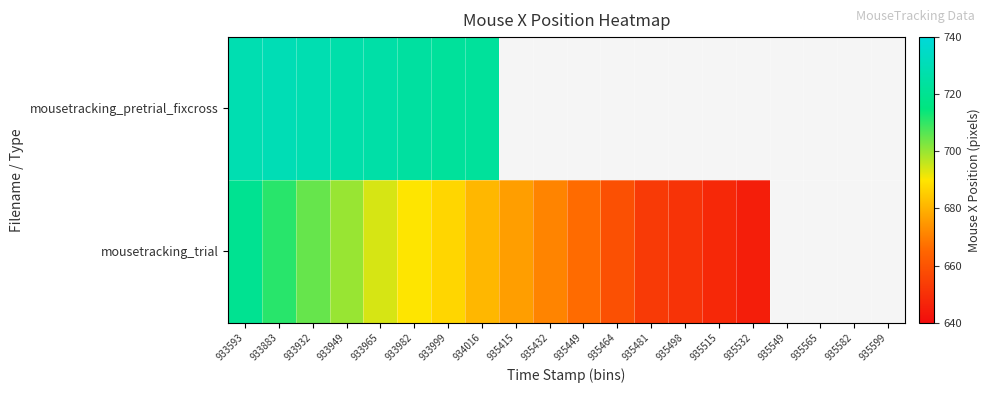

Rank the series by their maximum value, from lowest to highest.

mousetracking_trial, mousetracking_pretrial_fixcross